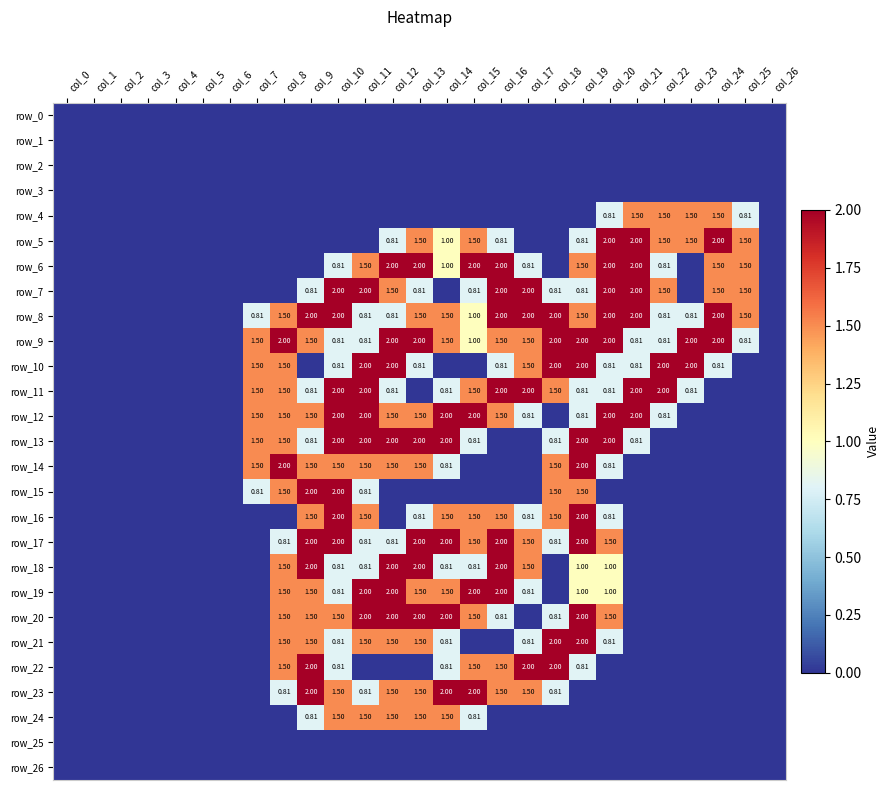

Which label corresponds to the largest value in the chart?

col_20